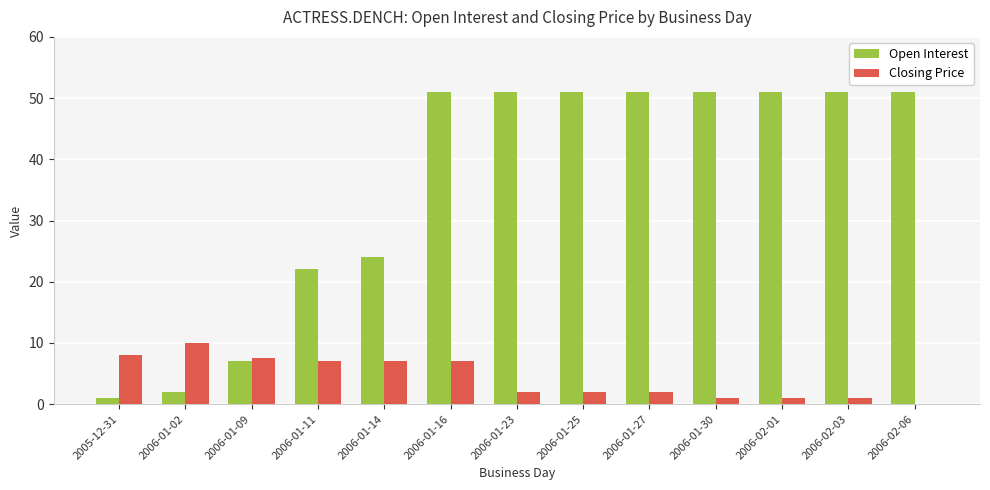

What is the highest value of the Closing Price series?

10.0